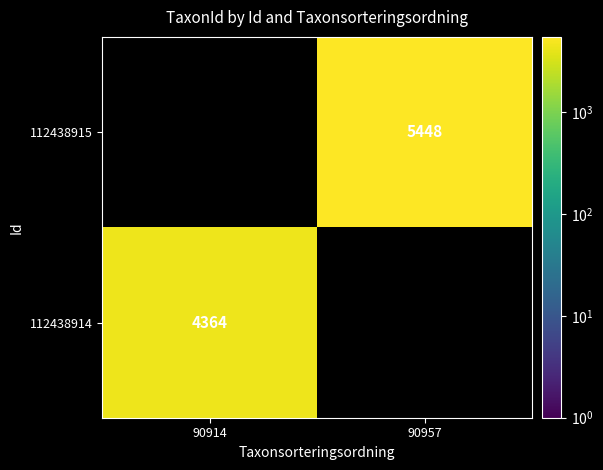

Is the value of 112438914 at 90914 greater than the value of 112438915 at 90957?

No